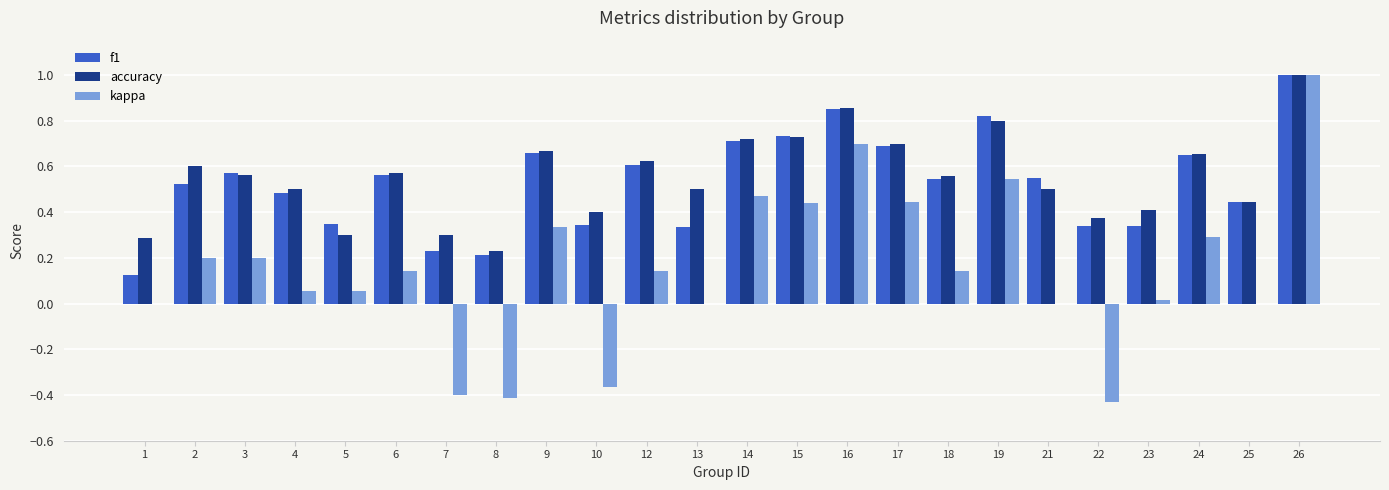

What is the sum of the accuracy values at 26 and 4?

1.5